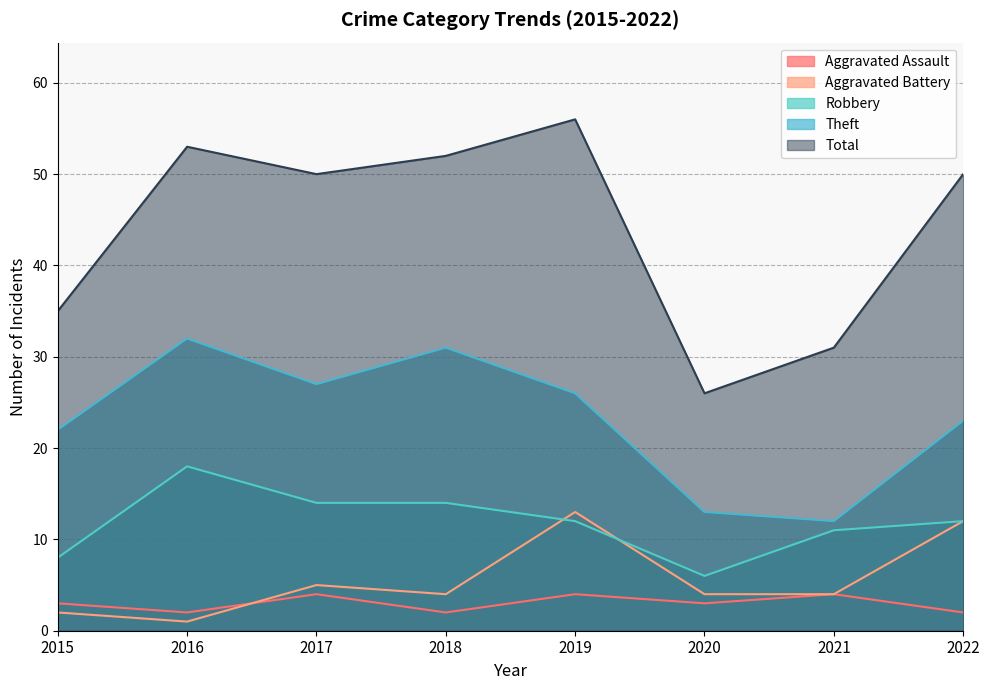

What are all the series names shown in the legend?

Aggravated Assault, Aggravated Battery, Robbery, Theft, Total